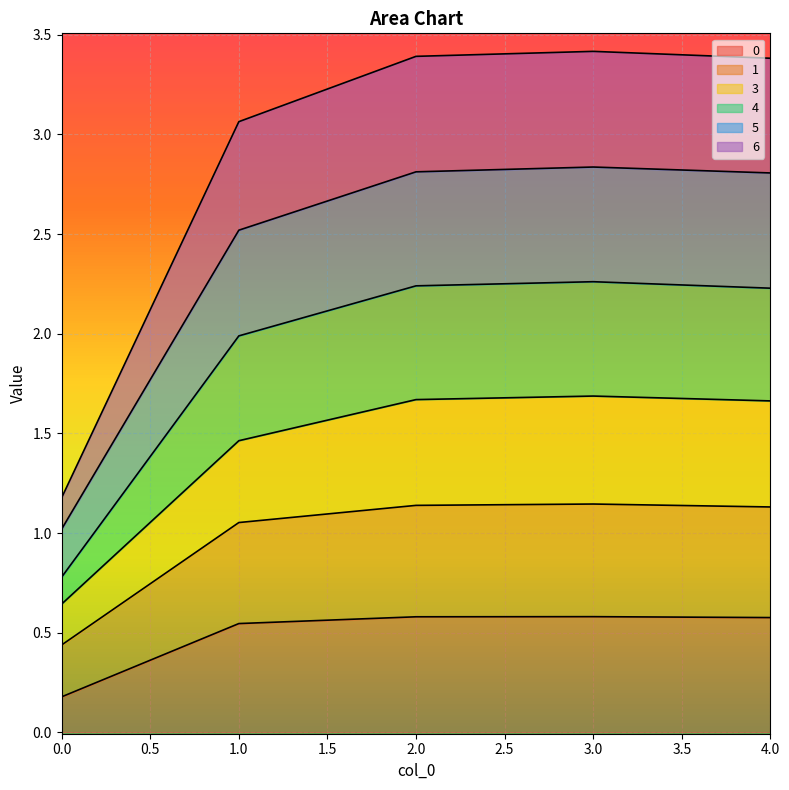

Rank the series at 2 from lowest to highest value.

0, 4, 3, 1, 6, 5